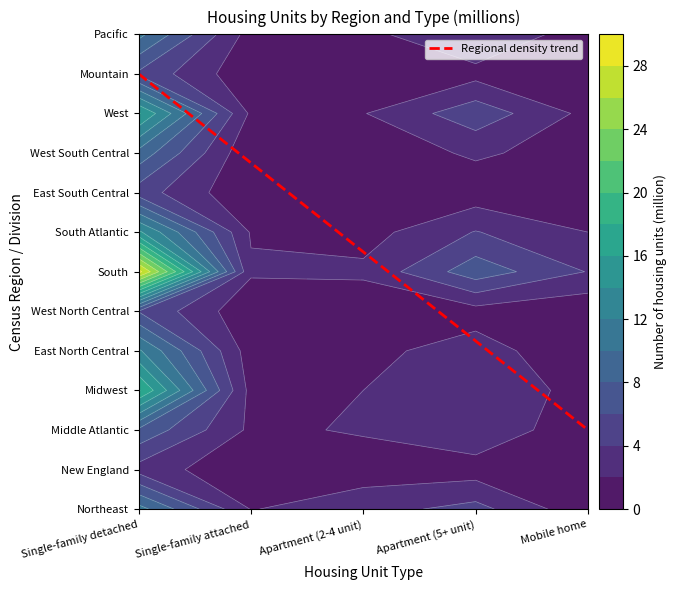

What is the difference between the maximum and minimum values in the Mountain series?

5.2